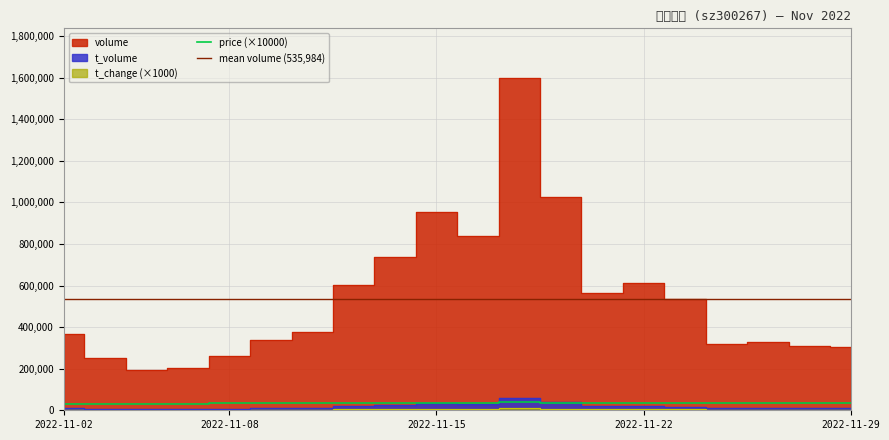

At how many categories does at least one series exceed 1003210?

2